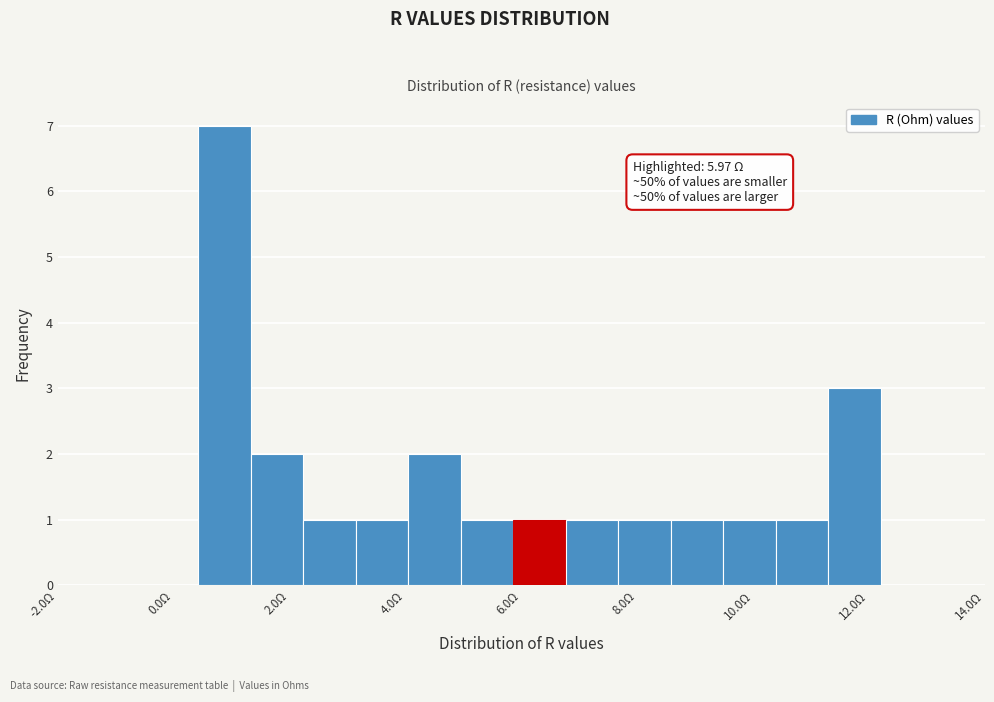

Which range on the x-axis has the tallest bar?

0.4 to 1.4